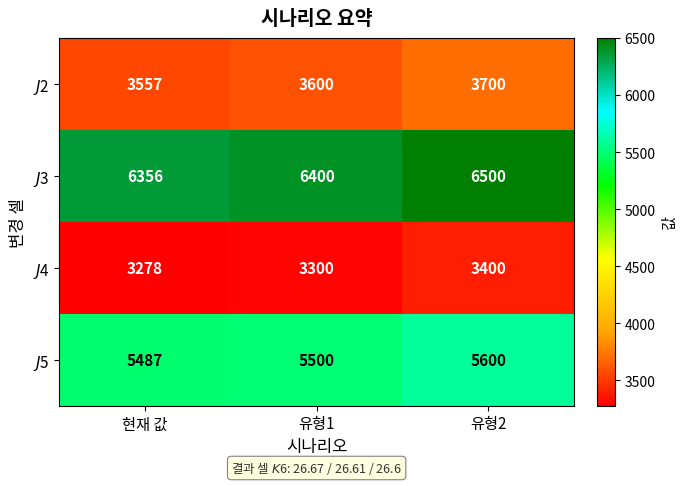

Which category has the highest value across all series?

유형2